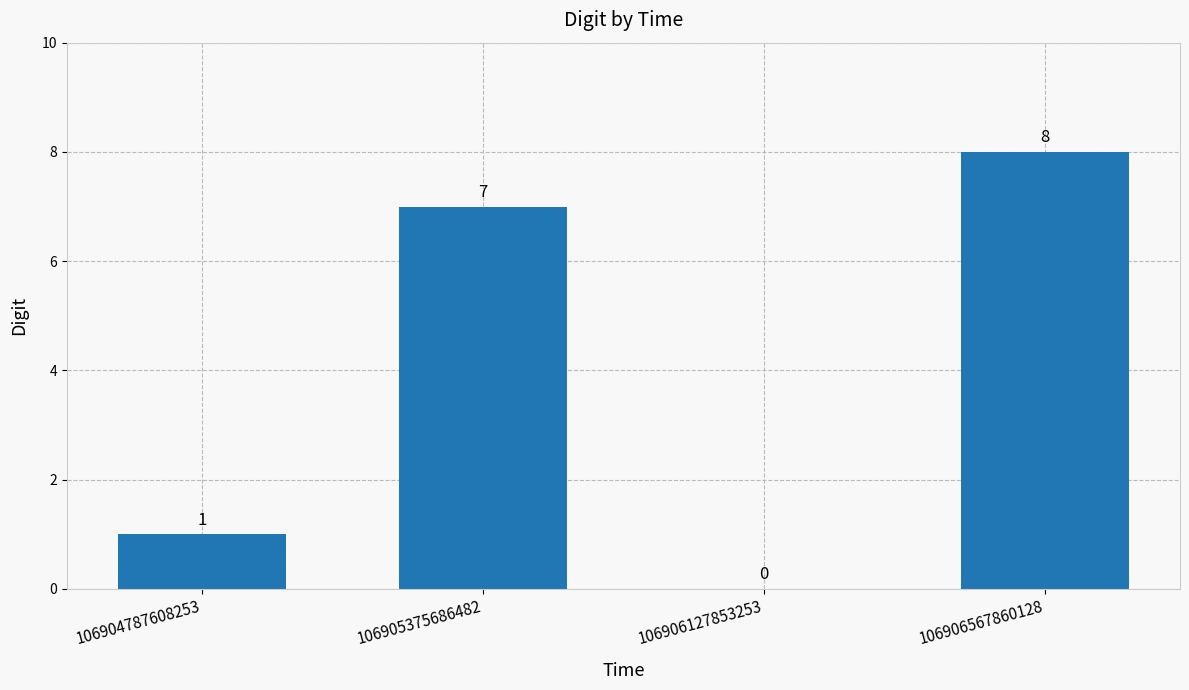

At which label is the value closest to 4?

106904787608253